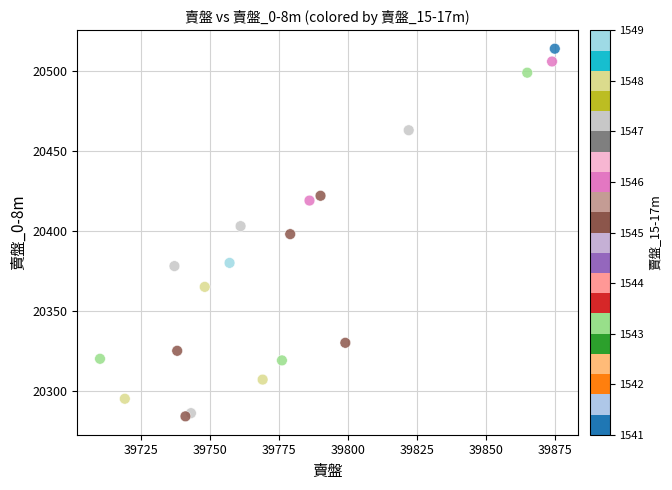

What is the range of Y values (max minus min)?

230